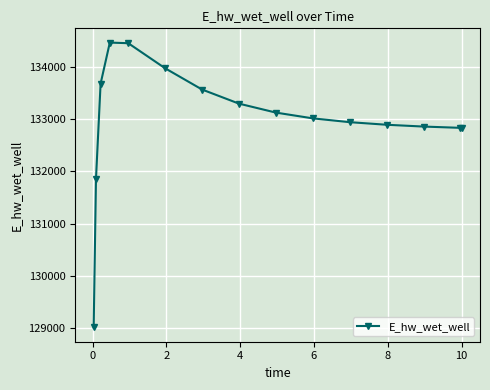

True or false: the data has more than 0 interior local peaks.

True